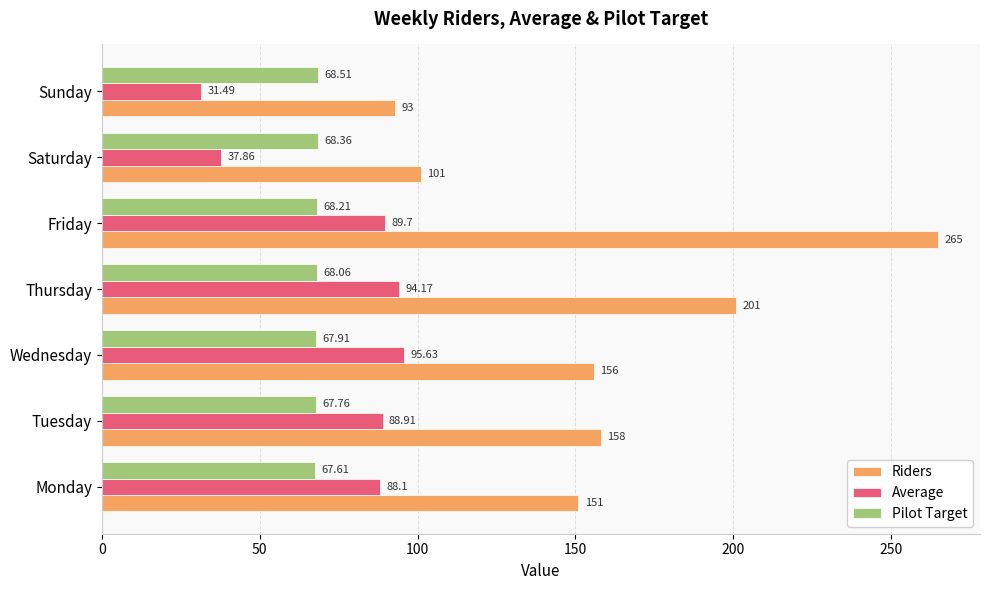

What are all the series names shown in the legend?

Riders, Average, Pilot Target